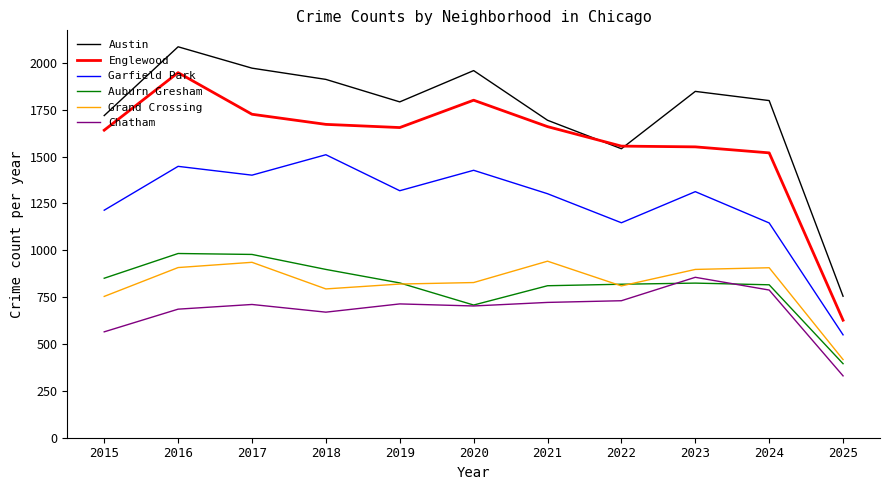

What is the total value across all series at 2024?

6976